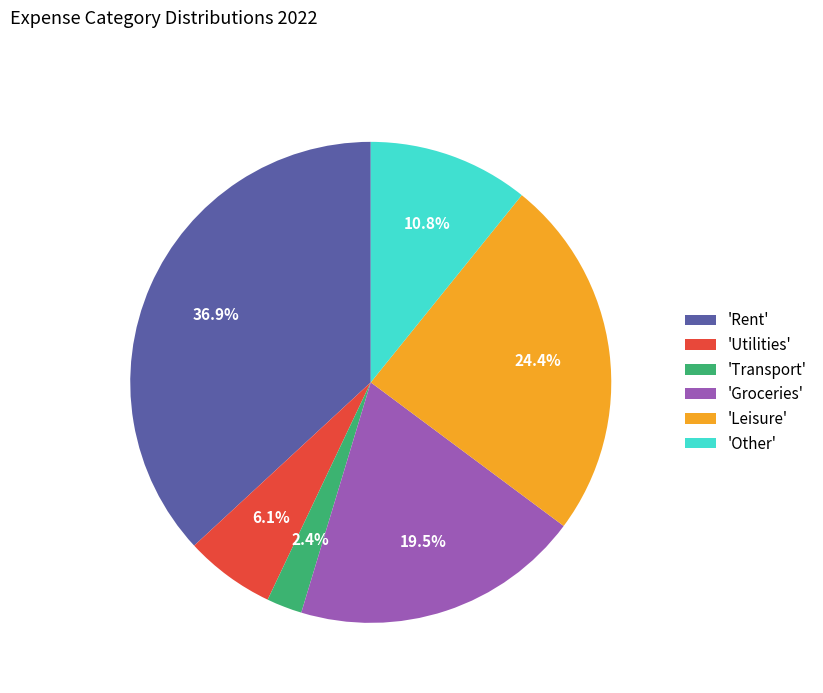

What is the ratio of the value at 'Leisure' to the value at 'Transport'?

10.2